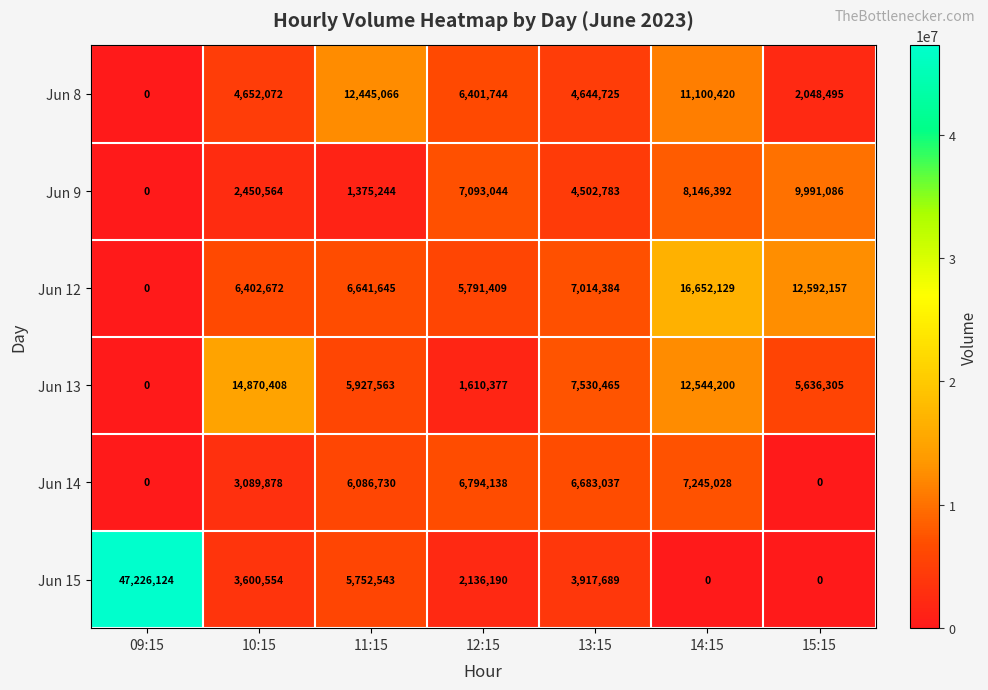

Between 09:15 and 14:15, which series saw the biggest shift?

Jun 15